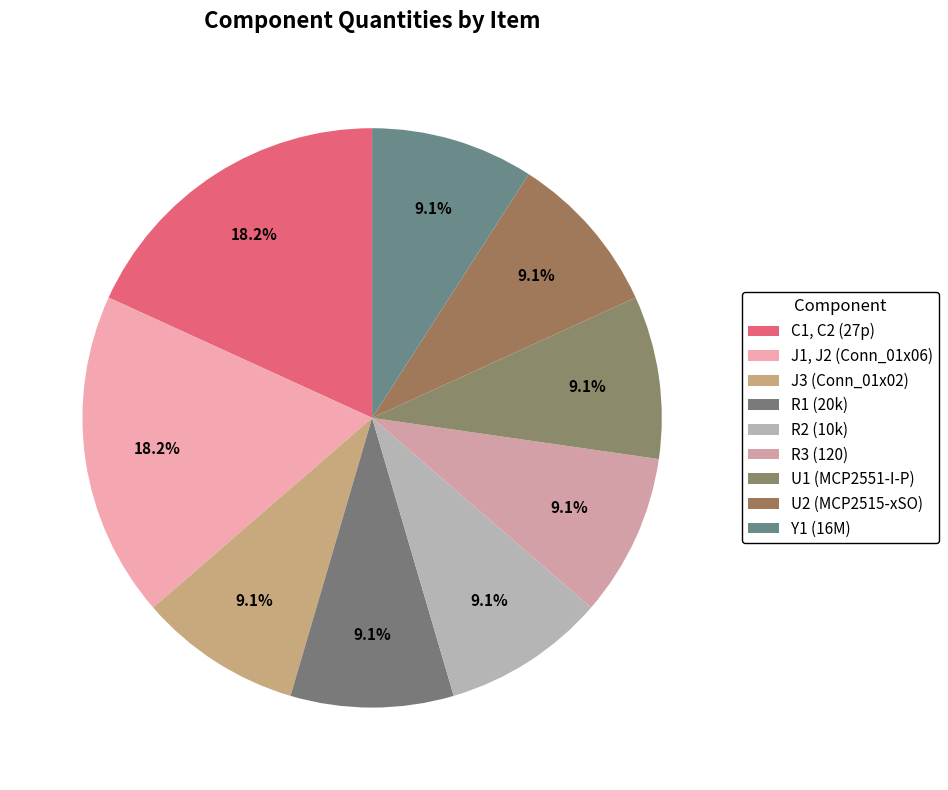

Rank the categories by value from highest to lowest.

C1, C2 (27p), J1, J2 (Conn_01x06), J3 (Conn_01x02), R1 (20k), R2 (10k), R3 (120), U1 (MCP2551-I-P), U2 (MCP2515-xSO), Y1 (16M)